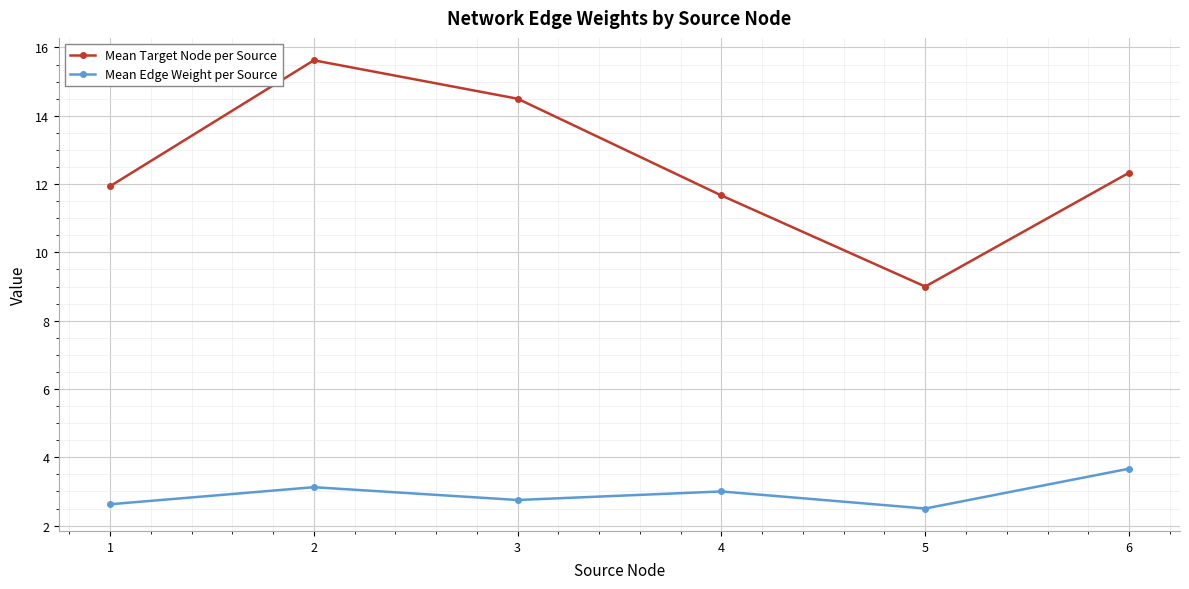

Reading left to right, what are all the values shown in this chart?

Mean Target Node per Source: 1=11.9	2=15.6	3=14.5	4=11.7	5=9.0	6=12.3
Mean Edge Weight per Source: 1=2.6	2=3.1	3=2.8	4=3.0	5=2.5	6=3.7